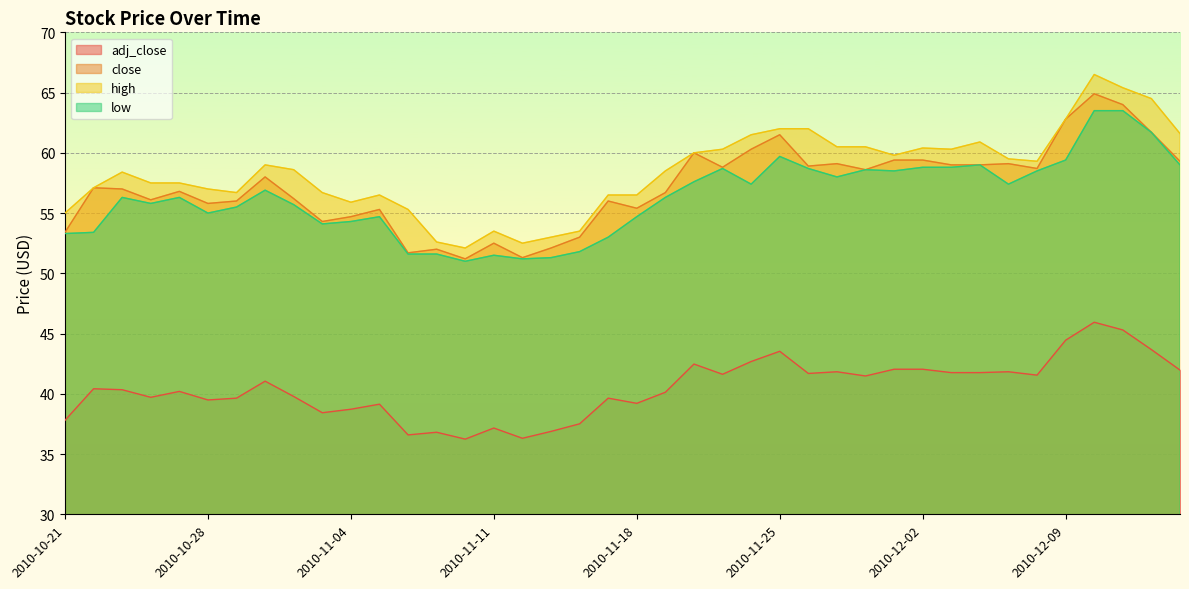

What are all the series names shown in the legend?

adj_close, close, high, low